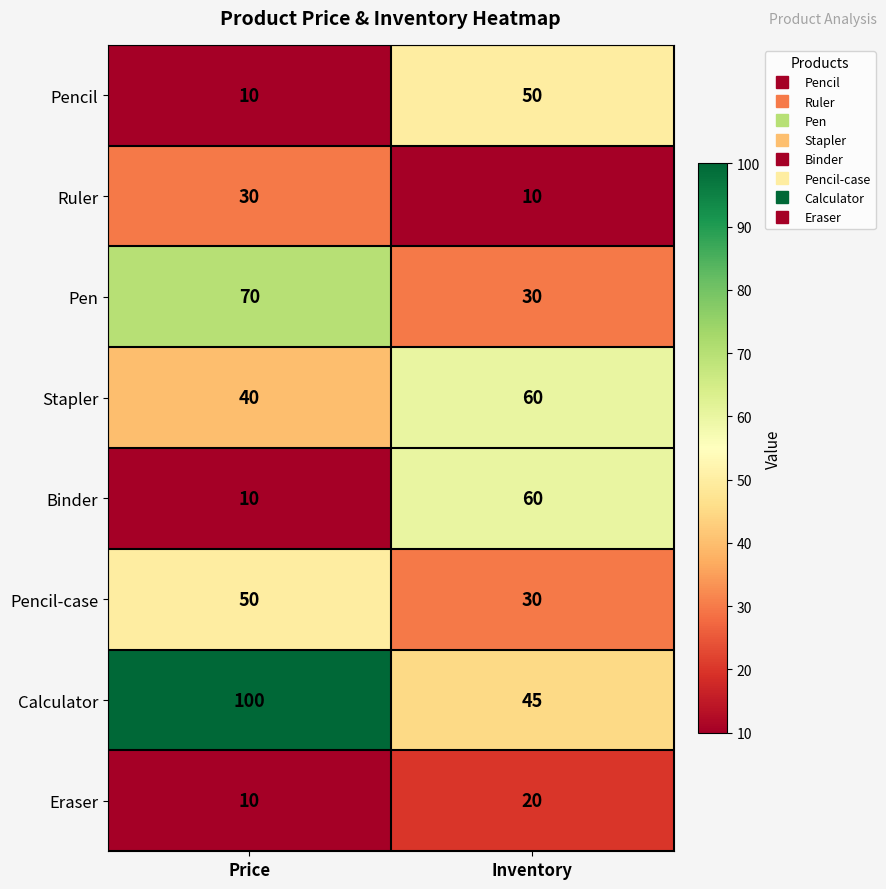

What is the greatest value displayed?

100